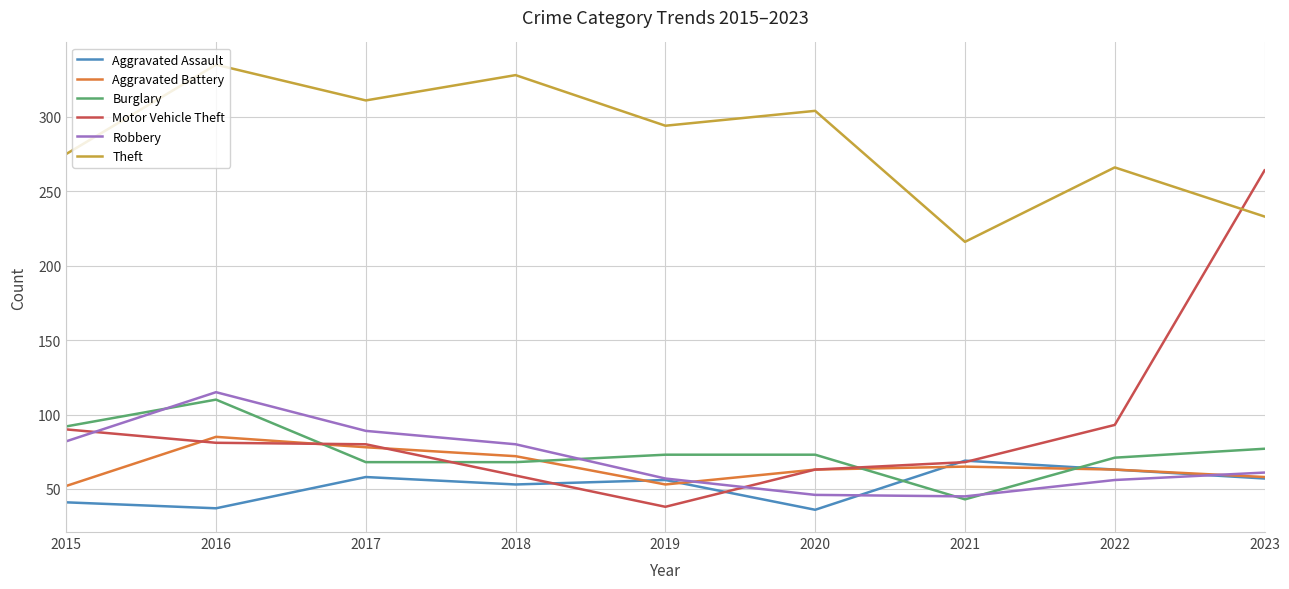

What is the difference between the second highest and second lowest values in the Motor Vehicle Theft series?

34